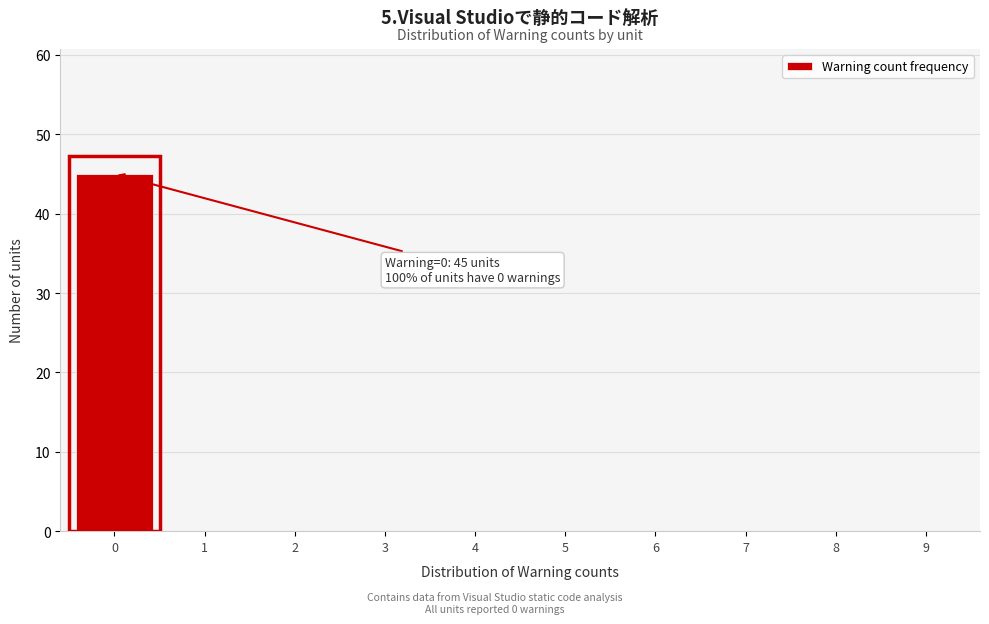

Reading right to left, transcribe all the data shown in this chart.

9=0	8=0	7=0	6=0	5=0	4=0	3=0	2=0	1=0	0=45